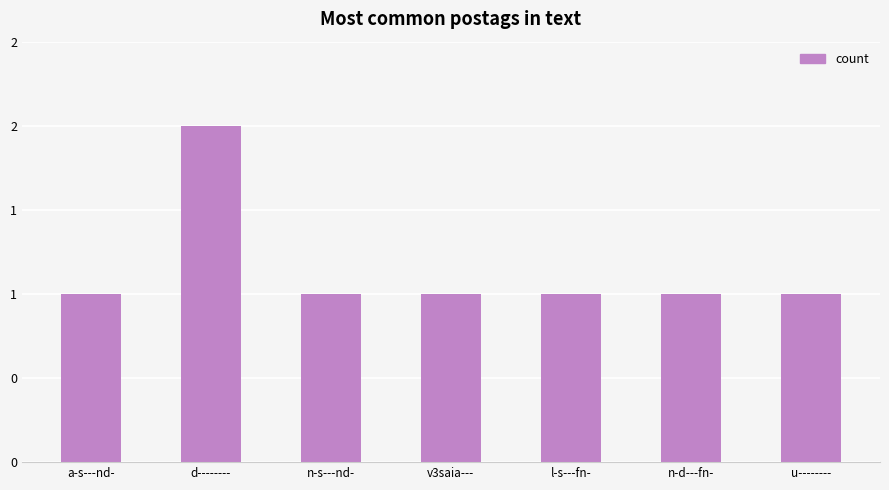

List the labels in order of value, largest first.

d--------, a-s---nd-, n-s---nd-, v3saia---, l-s---fn-, n-d---fn-, u--------